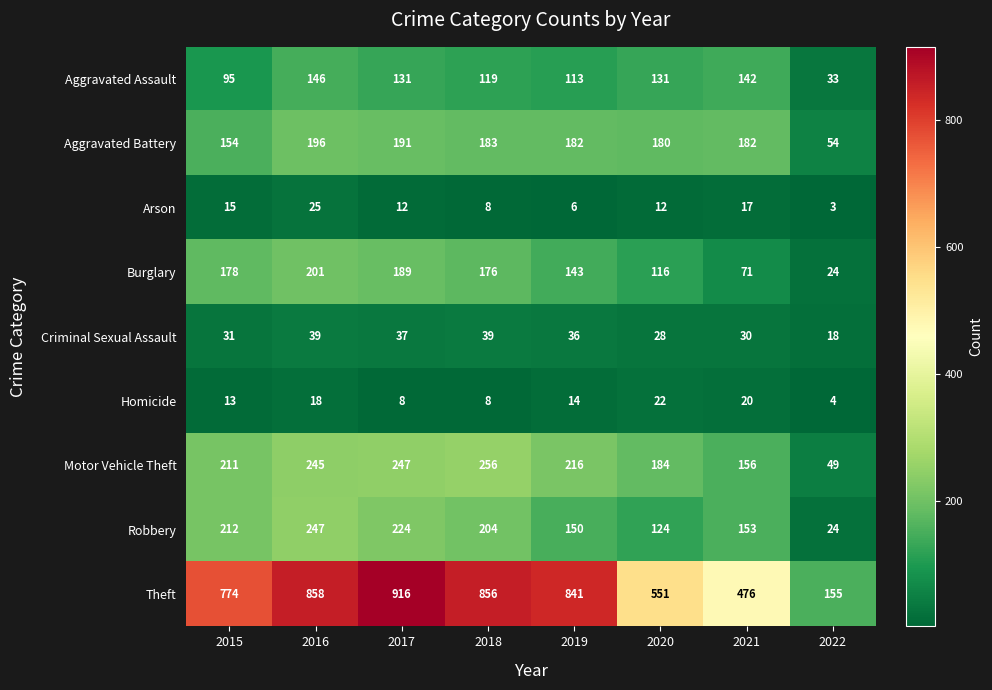

What is the difference between the maximum and second lowest values in the Motor Vehicle Theft series?

100